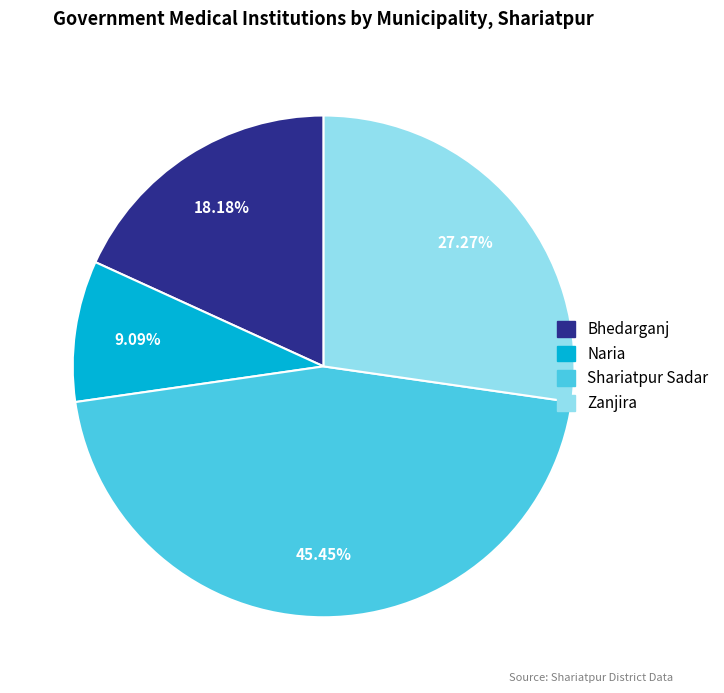

Is there any slice that represents more than half of the pie?

No